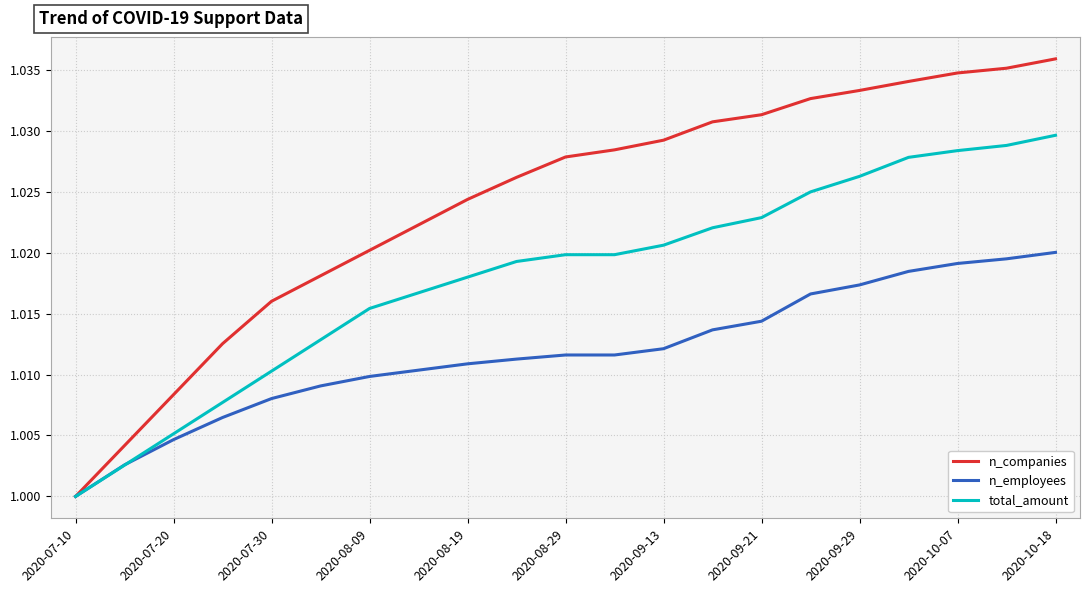

Which series has the widest spread of values?

n_companies